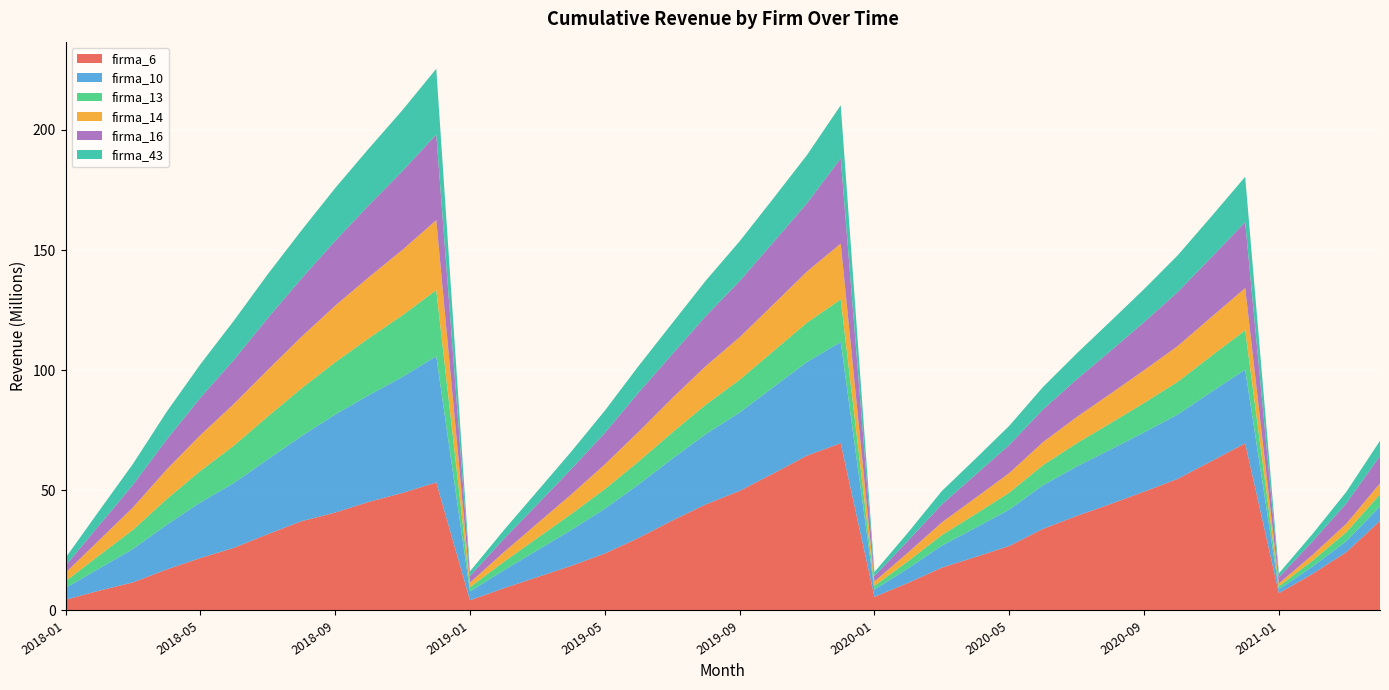

Reading right to left, extract all data points from this chart.

firma_6: 2021-04=37278650.2	2021-03=24261551.4	2021-02=15243589.5	2021-01=7207585.5	2020-12=69539228.5	2020-11=62150477.1	2020-10=54777803.4	2020-09=49450157.1	2020-08=44275452.8	2020-07=39336274.3	2020-06=33946860.6	2020-05=26840418.5	2020-04=22250033.3	2020-03=17836392.2	2020-02=11468368.3	2020-01=5681818.7	2019-12=69605918.5	2019-11=64445560.4	2019-10=57015164.2	2019-09=49754821.0	2019-08=44166717.3	2019-07=37441767.9	2019-06=30188891.3	2019-05=23706870.9	2019-04=18541160.1	2019-03=13888473.0	2019-02=9220799.2	2019-01=4251121.8	2018-12=53292911.0	2018-11=48925135.1	2018-10=45188969.8	2018-09=40750198.4	2018-08=37135161.0	2018-07=31753453.1	2018-06=26094955.7	2018-05=21812554.7	2018-04=17062970.8	2018-03=11686959.1	2018-02=8258394.0	2018-01=4434427.0
firma_10: 2021-04=6074255.8	2021-03=4581805.8	2021-02=3061125.9	2021-01=1623595.8	2020-12=30683734.4	2020-11=28853455.9	2020-10=26793050.2	2020-09=24667151.7	2020-08=22680311.3	2020-07=20585373.1	2020-06=18148140.9	2020-05=15148644.9	2020-04=12169401.7	2020-03=9167648.4	2020-02=6046895.1	2020-01=3026035.9	2019-12=42111915.7	2019-11=38977938.4	2019-10=35933488.7	2019-09=32615026.4	2019-08=29288704.0	2019-07=25703543.7	2019-06=22228400.2	2019-05=18648074.6	2019-04=14934572.0	2019-03=11203091.9	2019-02=7471760.1	2019-01=3705094.1	2018-12=52538127.5	2018-11=48331273.5	2018-10=44427400.1	2018-09=40810202.3	2018-08=35417592.5	2018-07=31127608.9	2018-06=27004690.5	2018-05=23147183.8	2018-04=18605575.4	2018-03=13914924.7	2018-02=9242268.8	2018-01=4932920.1
firma_13: 2021-04=4972205.1	2021-03=3759048.1	2021-02=2450364.2	2021-01=1220328.6	2020-12=16396587.4	2020-11=14985648.1	2020-10=13621389.9	2020-09=12253142.3	2020-08=10942915.2	2020-07=9656460.1	2020-06=8374218.8	2020-05=7034223.1	2020-04=5699625.4	2020-03=4371858.7	2020-02=3021745.5	2020-01=1548456.1	2019-12=17743133.9	2019-11=16366488.5	2019-10=14965307.1	2019-09=13626270.9	2019-08=12231197.8	2019-07=10922051.8	2019-06=9544868.3	2019-05=8142494.6	2019-04=6630890.8	2019-03=5065207.2	2019-02=3505015.2	2019-01=1766282.6	2018-12=27497856.7	2018-11=25641636.2	2018-10=23704858.8	2018-09=21747216.8	2018-08=19872376.0	2018-07=17838756.6	2018-06=15564905.0	2018-05=13119369.6	2018-04=10664906.9	2018-03=7957246.9	2018-02=5436028.4	2018-01=2806626.6
firma_14: 2021-04=4576026.2	2021-03=3508605.8	2021-02=2394590.4	2021-01=1208486.2	2020-12=17552032.3	2020-11=16151198.8	2020-10=14872141.5	2020-09=13604485.7	2020-08=12265800.9	2020-07=10910667.6	2020-06=9553727.2	2020-05=8150166.5	2020-04=6750744.4	2020-03=5263073.5	2020-02=3603688.6	2020-01=1784034.7	2019-12=23194753.6	2019-11=21271079.0	2019-10=19430710.7	2019-09=17730276.5	2019-08=16054134.8	2019-07=14293052.6	2019-06=12375658.5	2019-05=10278174.6	2019-04=8123950.0	2019-03=6092331.9	2019-02=4006947.6	2019-01=1876997.3	2018-12=29127410.6	2018-11=27212607.5	2018-10=25386995.6	2018-09=23512419.3	2018-08=21467112.7	2018-07=19393240.9	2018-06=17348274.1	2018-05=14881870.4	2018-04=12324560.9	2018-03=9305340.4	2018-02=6375891.5	2018-01=3526971.6
firma_16: 2021-04=11414113.6	2021-03=8470072.7	2021-02=5641917.2	2021-01=2590693.7	2020-12=27424966.1	2020-11=24868903.4	2020-10=22462472.1	2020-09=20033322.5	2020-08=17802915.5	2020-07=15686713.8	2020-06=13625539.2	2020-05=11715476.4	2020-04=9646114.5	2020-03=7506525.5	2020-02=4923693.0	2020-01=2309956.0	2019-12=35493415.0	2019-11=28450576.3	2019-10=25889714.0	2019-09=23355250.2	2019-08=20842368.8	2019-07=18279912.6	2019-06=16322711.7	2019-05=13114919.4	2019-04=10557107.6	2019-03=7937086.8	2019-02=5503428.5	2019-01=2767192.7	2018-12=35649618.0	2018-11=32838993.1	2018-10=29971895.3	2018-09=27000494.2	2018-08=24248384.1	2018-07=21561549.9	2018-06=18383833.1	2018-05=15545416.0	2018-04=12463966.7	2018-03=9425798.1	2018-02=6205673.3	2018-01=2956701.5
firma_43: 2021-04=6330677.1	2021-03=4761353.3	2021-02=3097070.8	2021-01=1583447.8	2020-12=18882503.5	2020-11=16992484.2	2020-10=15297716.7	2020-09=13731678.3	2020-08=12302228.4	2020-07=10761855.8	2020-06=9335510.9	2020-05=7959669.8	2020-04=6644744.4	2020-03=5570851.9	2020-02=3410584.0	2020-01=1630678.5	2019-12=22105278.3	2019-11=20040203.3	2019-10=18230463.4	2019-09=16556911.8	2019-08=14755573.5	2019-07=12905554.2	2019-06=11053152.1	2019-05=9240635.5	2019-04=7242519.8	2019-03=5481229.4	2019-02=3623659.3	2019-01=1906922.6	2018-12=27324710.3	2018-11=25327737.9	2018-10=23567372.0	2018-09=21959722.5	2018-08=20007925.3	2018-07=18248578.1	2018-06=16300843.5	2018-05=13928119.4	2018-04=11548558.9	2018-03=8699613.1	2018-02=6018324.1	2018-01=3234095.4